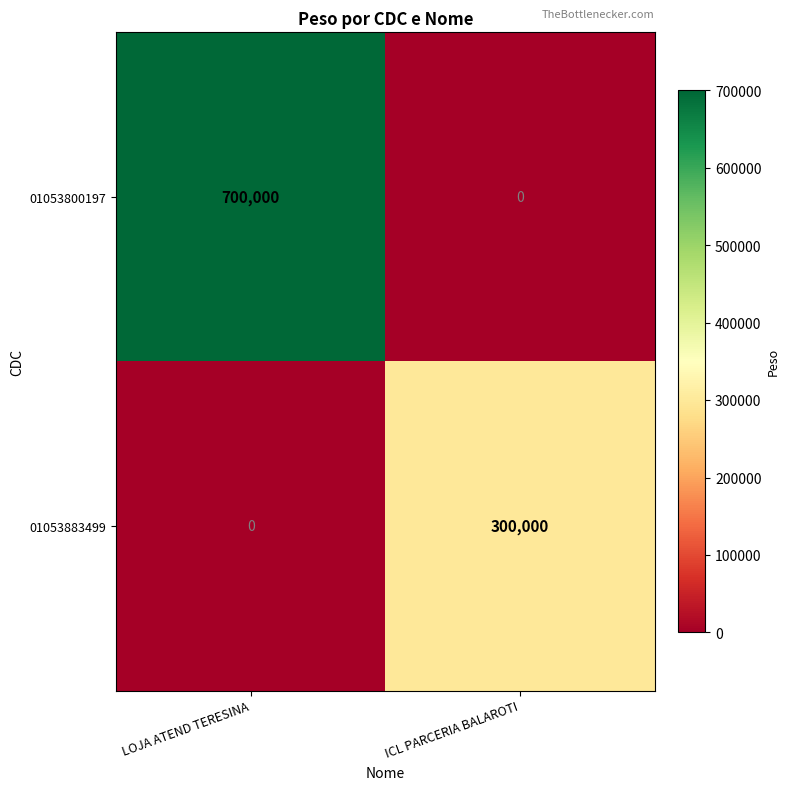

Reading right to left, extract all data points from this chart.

01053800197: ICL PARCERIA BALAROTI=0	LOJA ATEND TERESINA=700000
01053883499: ICL PARCERIA BALAROTI=300000	LOJA ATEND TERESINA=0